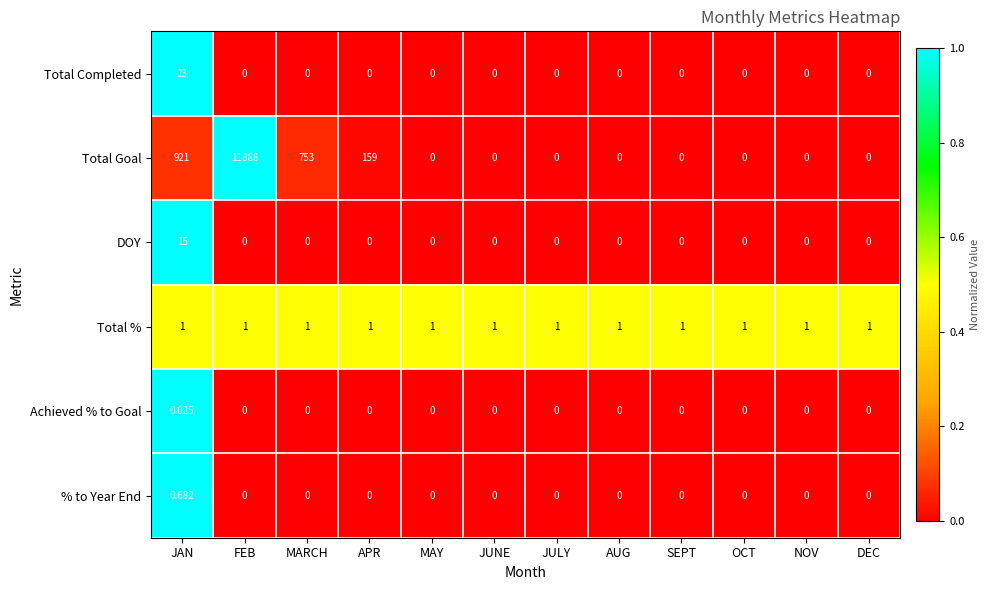

Rank the series by their maximum value, from lowest to highest.

Achieved % to Goal, % to Year End, Total %, DOY, Total Completed, Total Goal